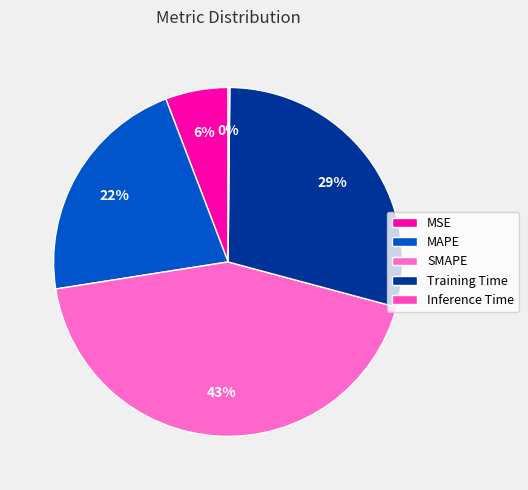

What portion of the pie excludes Inference Time?

99.8%